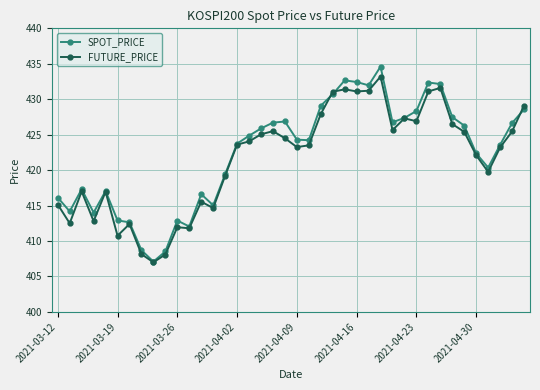

True or false: FUTURE_PRICE has more than 0 interior local peaks.

True